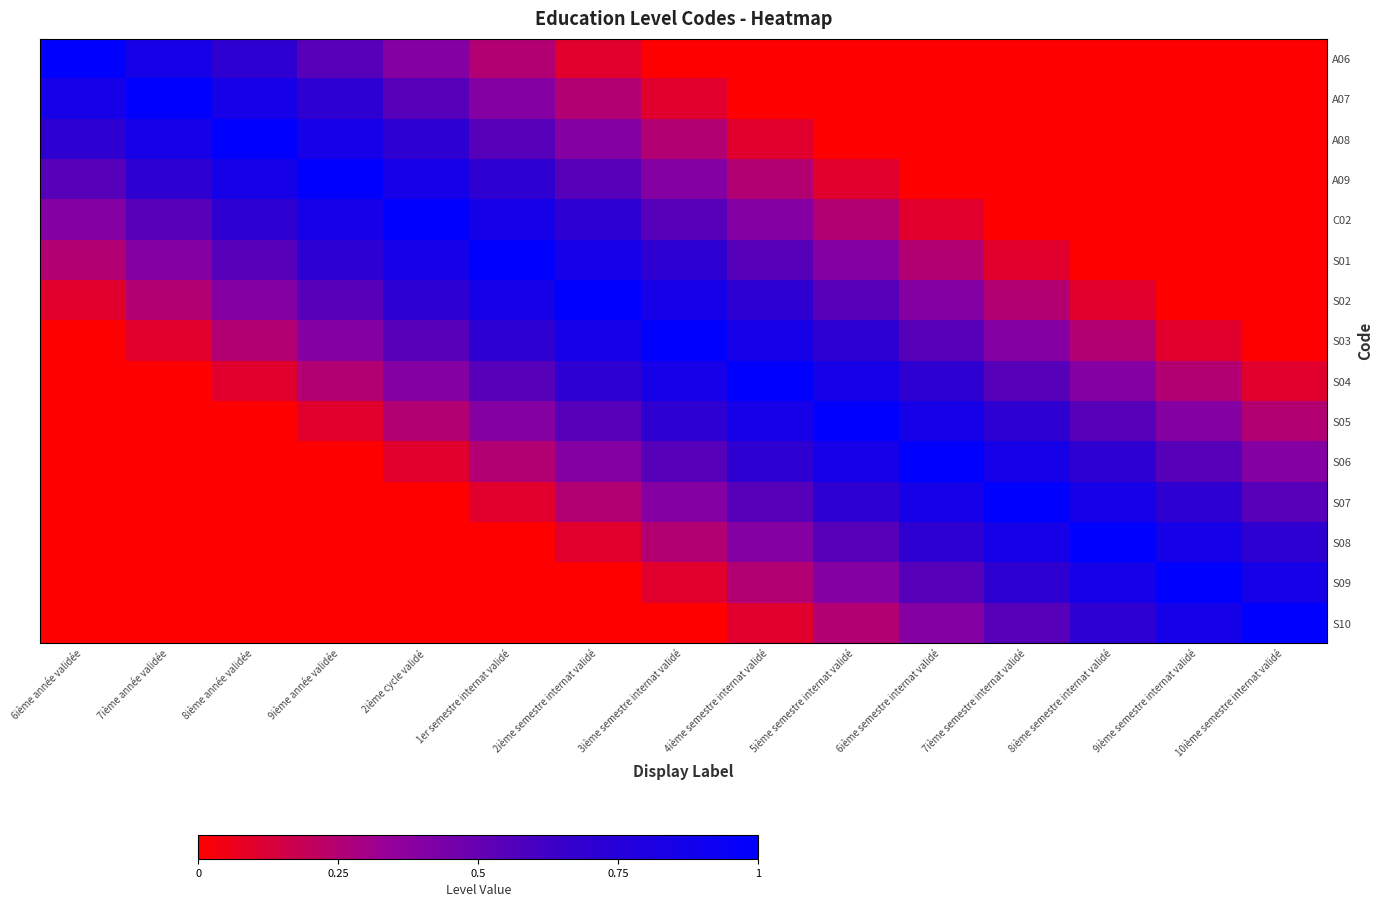

How many categories are shown in the chart?

15